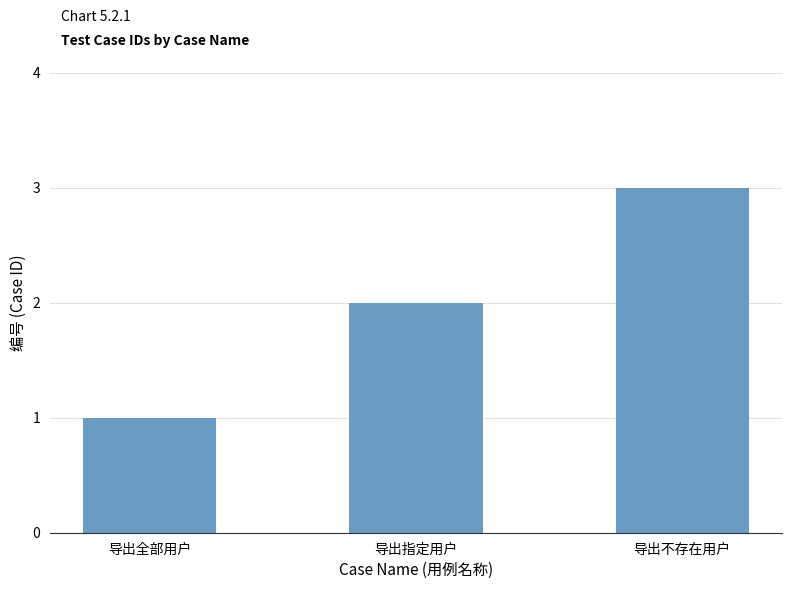

The chart shows a value of 5 at 导出不存在用户. True or false?

False